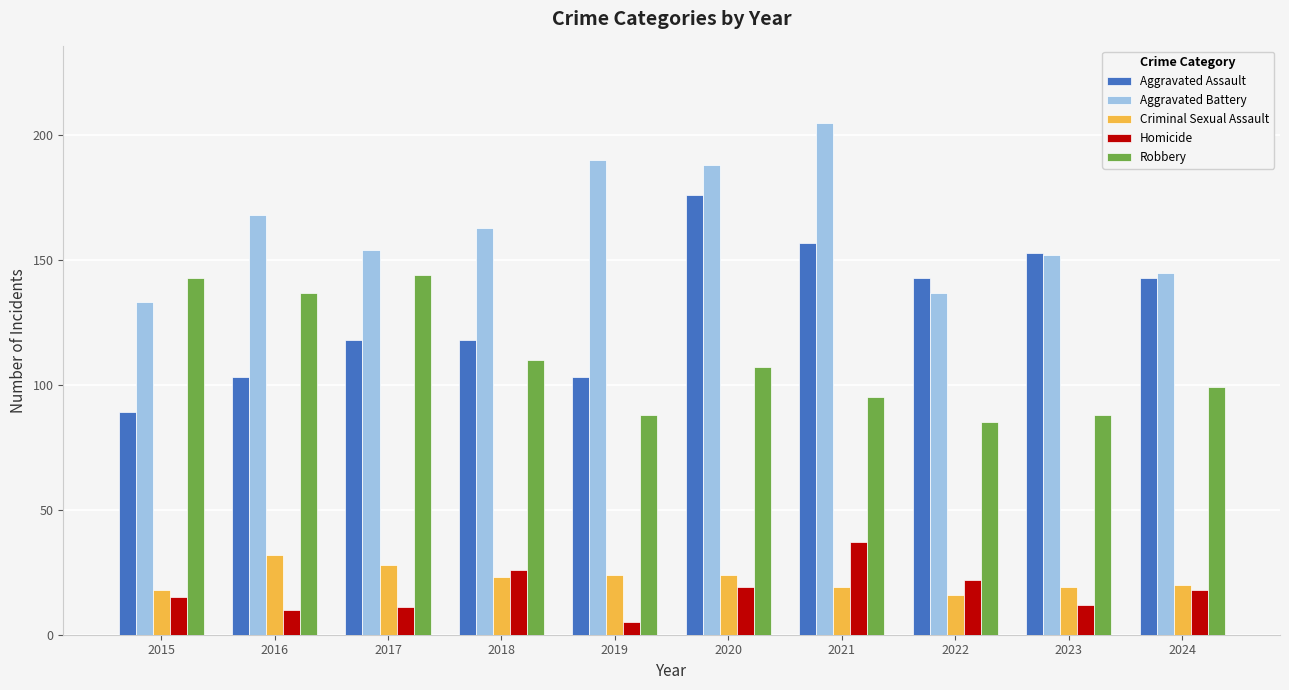

Where does the Aggravated Assault series first go above 143?

2020